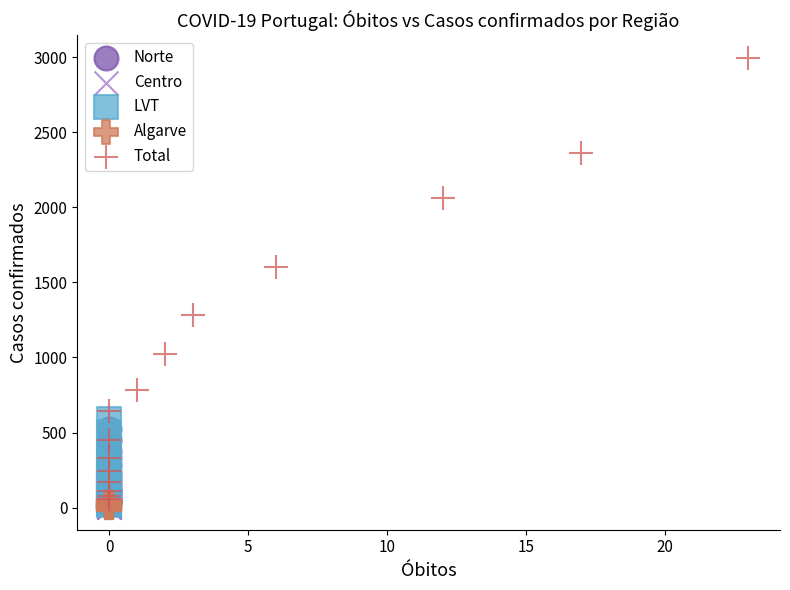

Which series contains the highest Y value?

Total